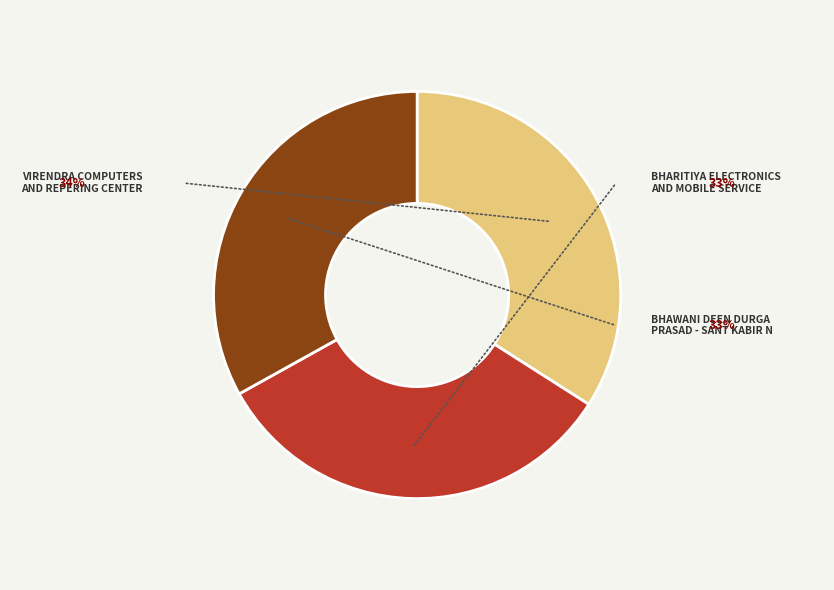

To the nearest percent, what is the average slice percentage?

33%